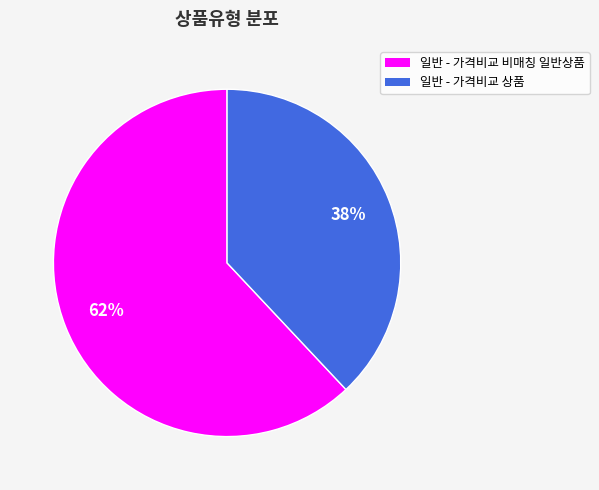

What is the majority slice?

일반 - 가격비교 비매칭 일반상품